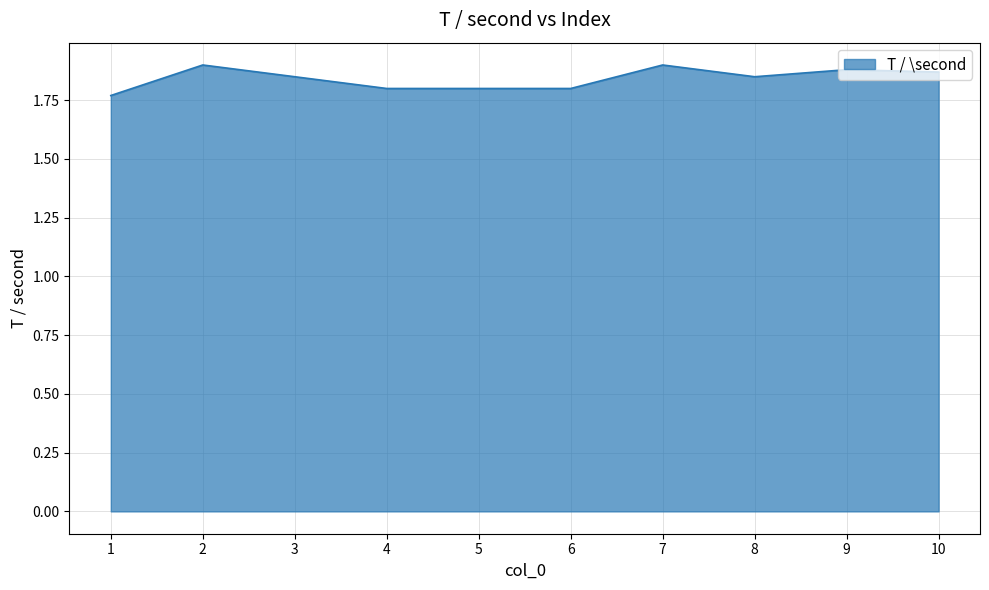

What is the difference between the second highest and second lowest values?

0.1